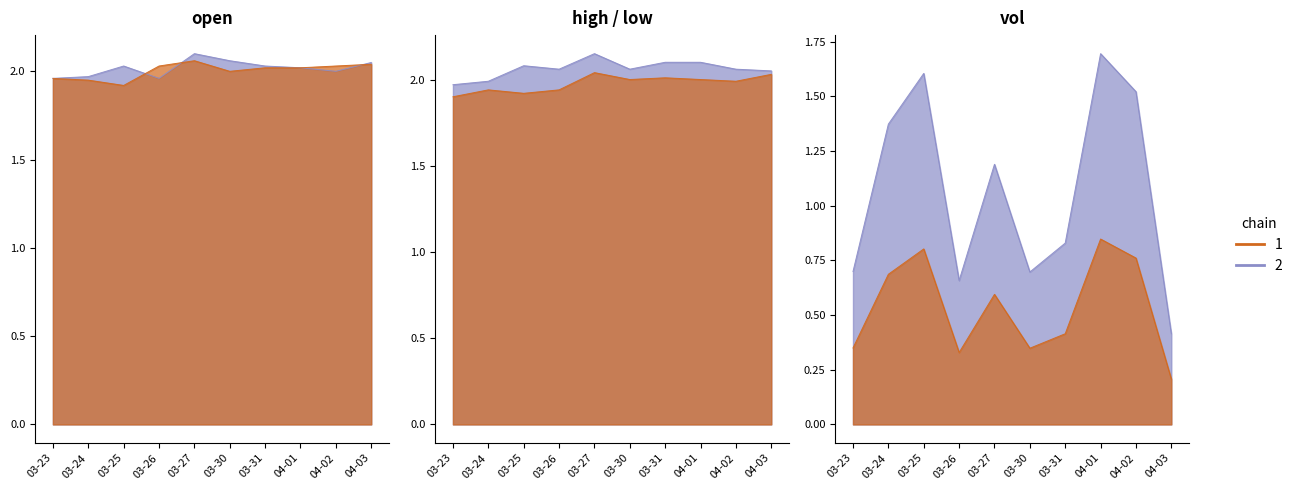

Which series has the widest spread of values?

vol